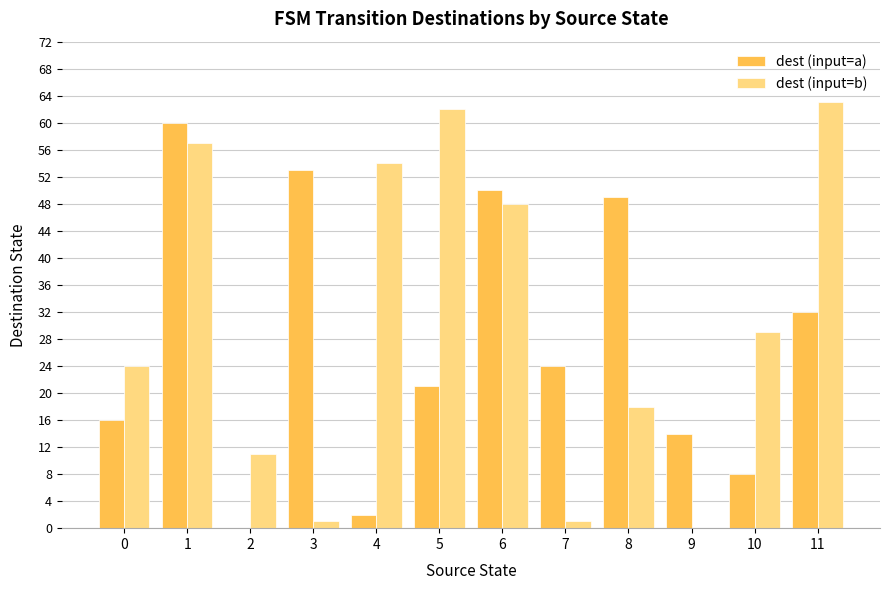

At which label is dest (input=a) closest to 30?

11